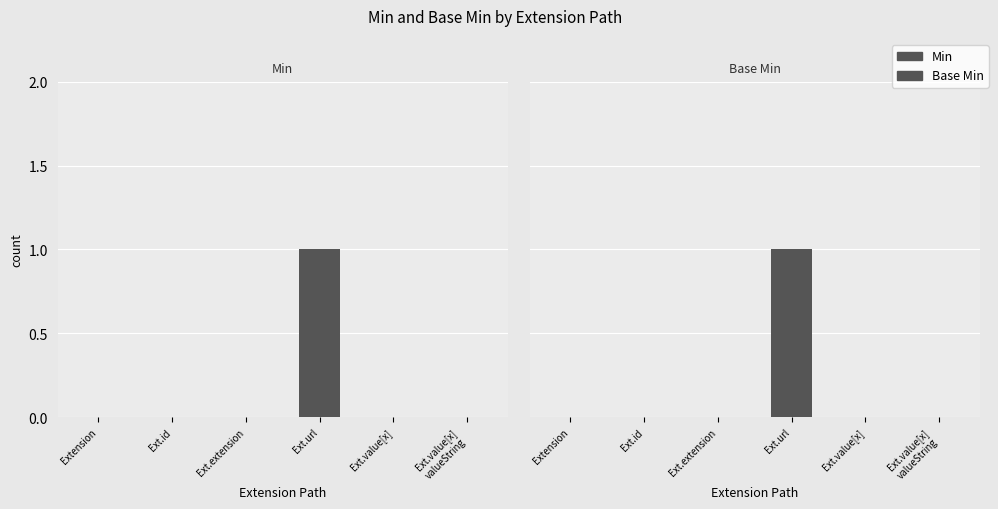

At Extension, list the series in order from smallest to largest.

Min, Base Min